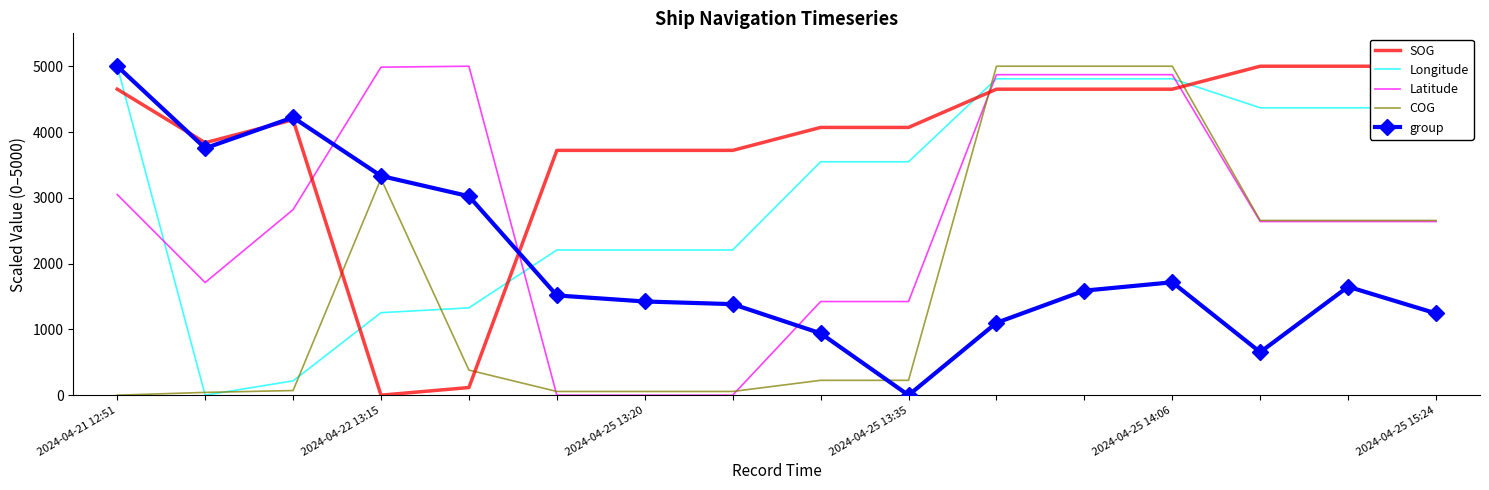

Count the number of categories in the chart.

16